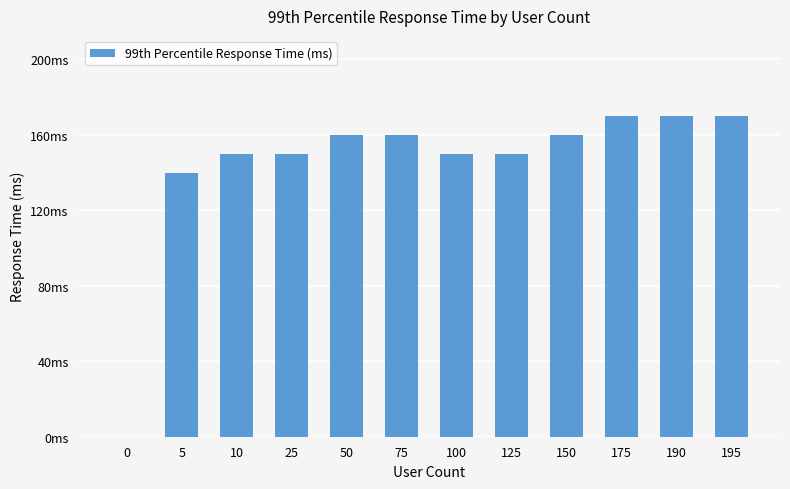

Rank the categories by value from lowest to highest.

0, 5, 10, 25, 100, 125, 50, 75, 150, 175, 190, 195